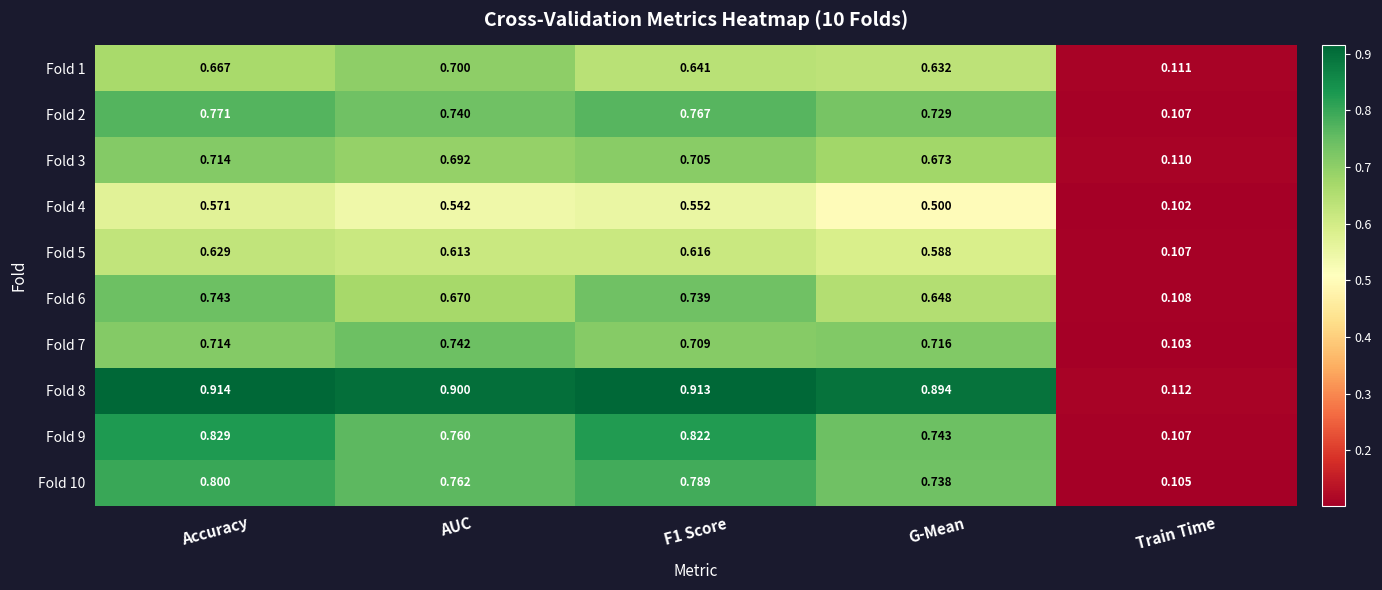

At which label is Fold 1 closest to 0?

Train Time